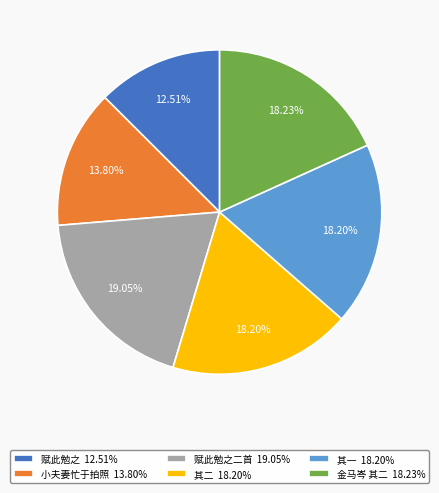

What is the largest slice in the pie chart?

赋此勉之二首 19.05%